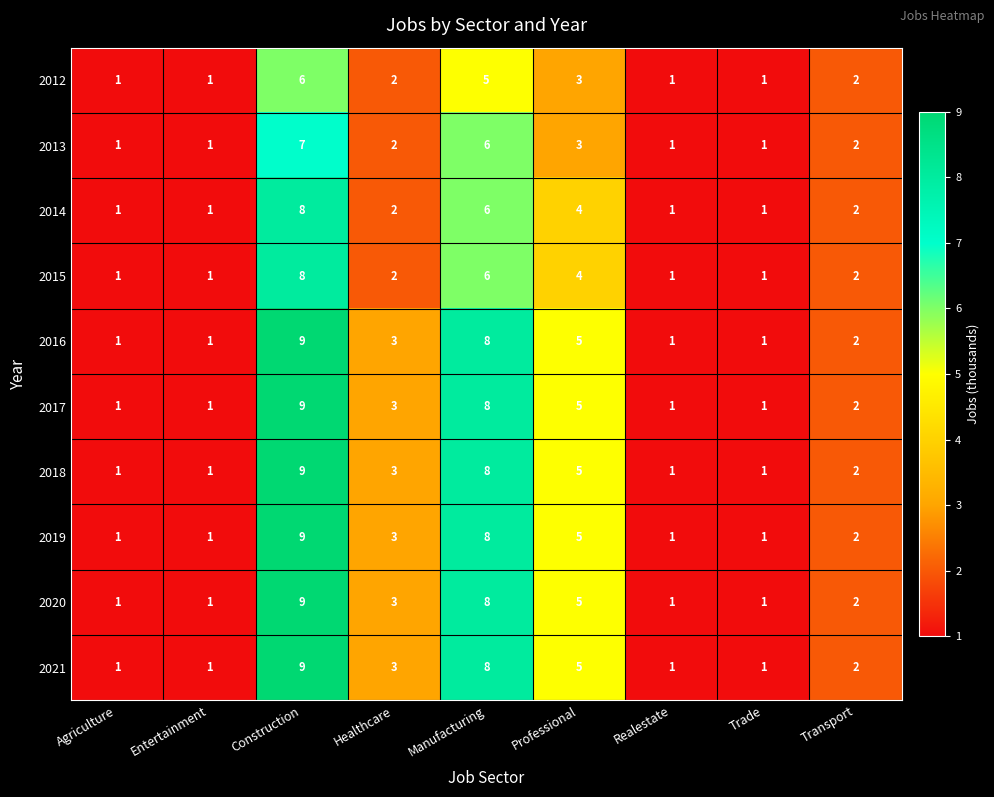

Which category has the highest value across all series?

Construction